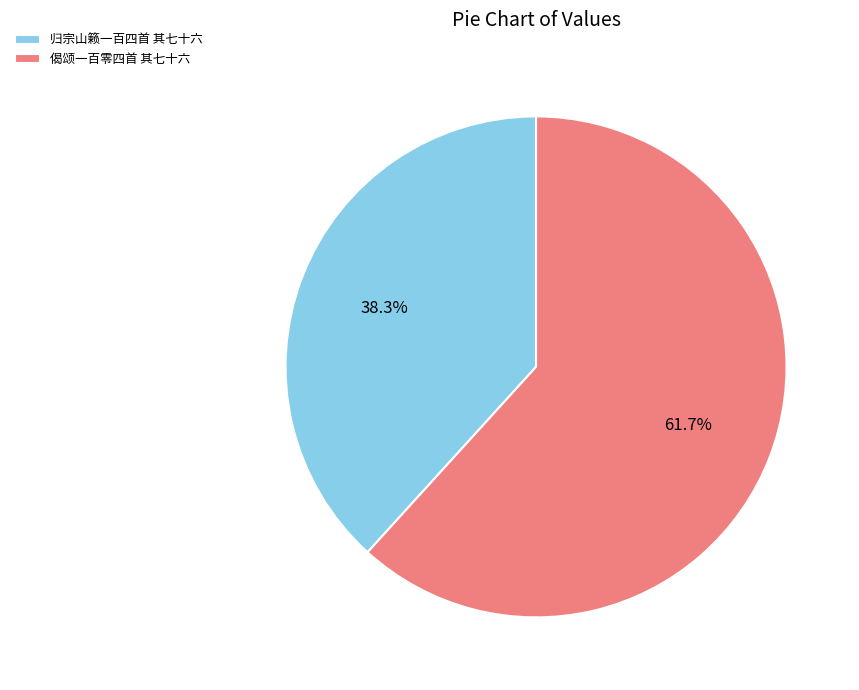

How many segments does this pie chart have?

2